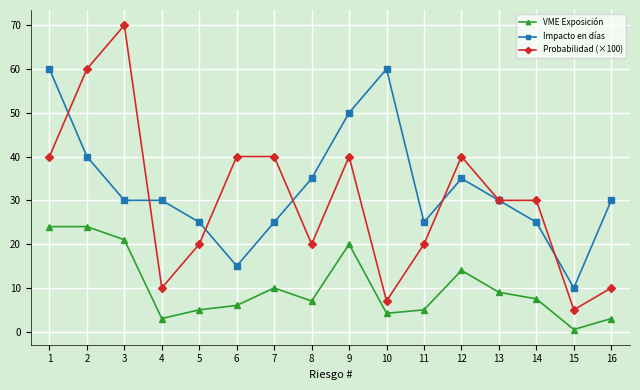

True or false: Probabilidad (×100) has a value of 9.3 at 5.

False